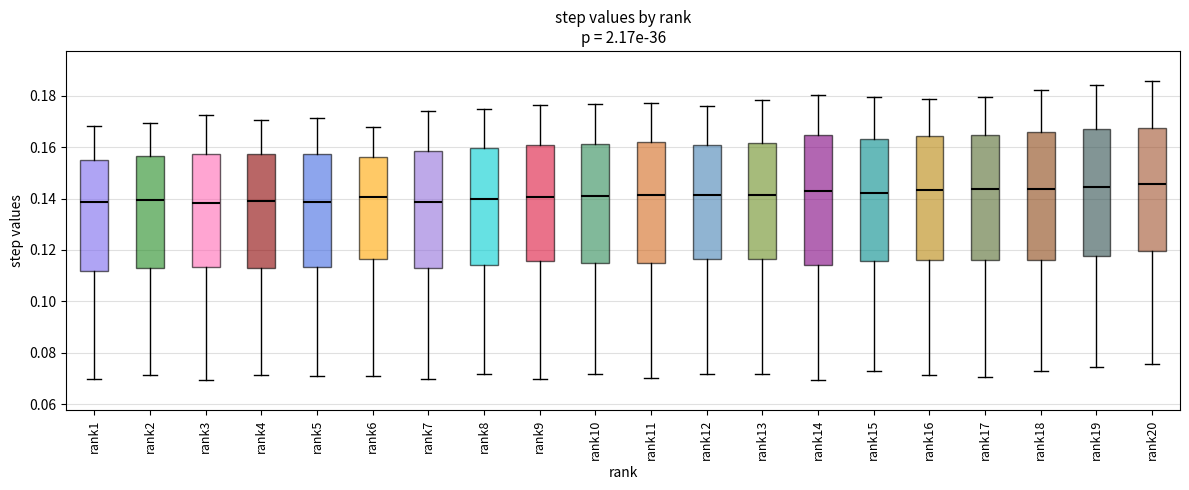

Where does the upper whisker of the box for rank19 end on the y-axis? The values are not printed on the chart, so give them approximately, as read against the axis.

0.184